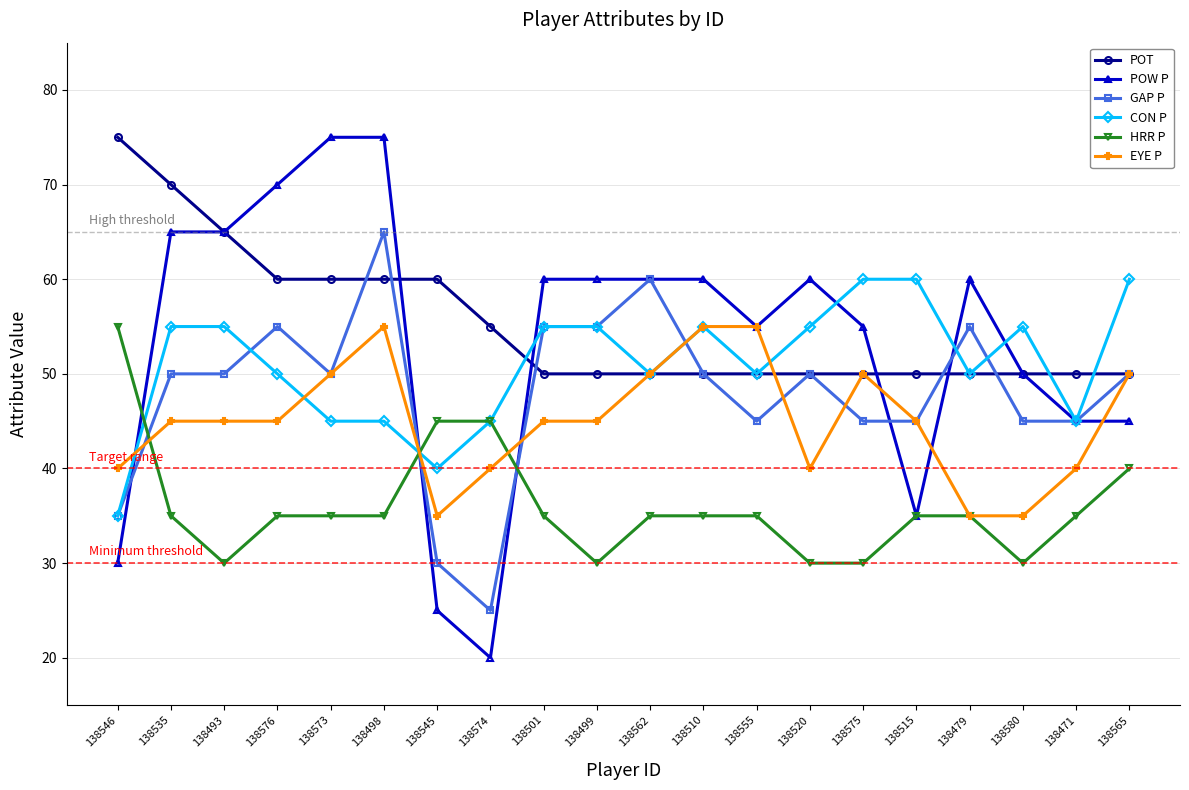

What is the label of the 7th point from the left?

138545